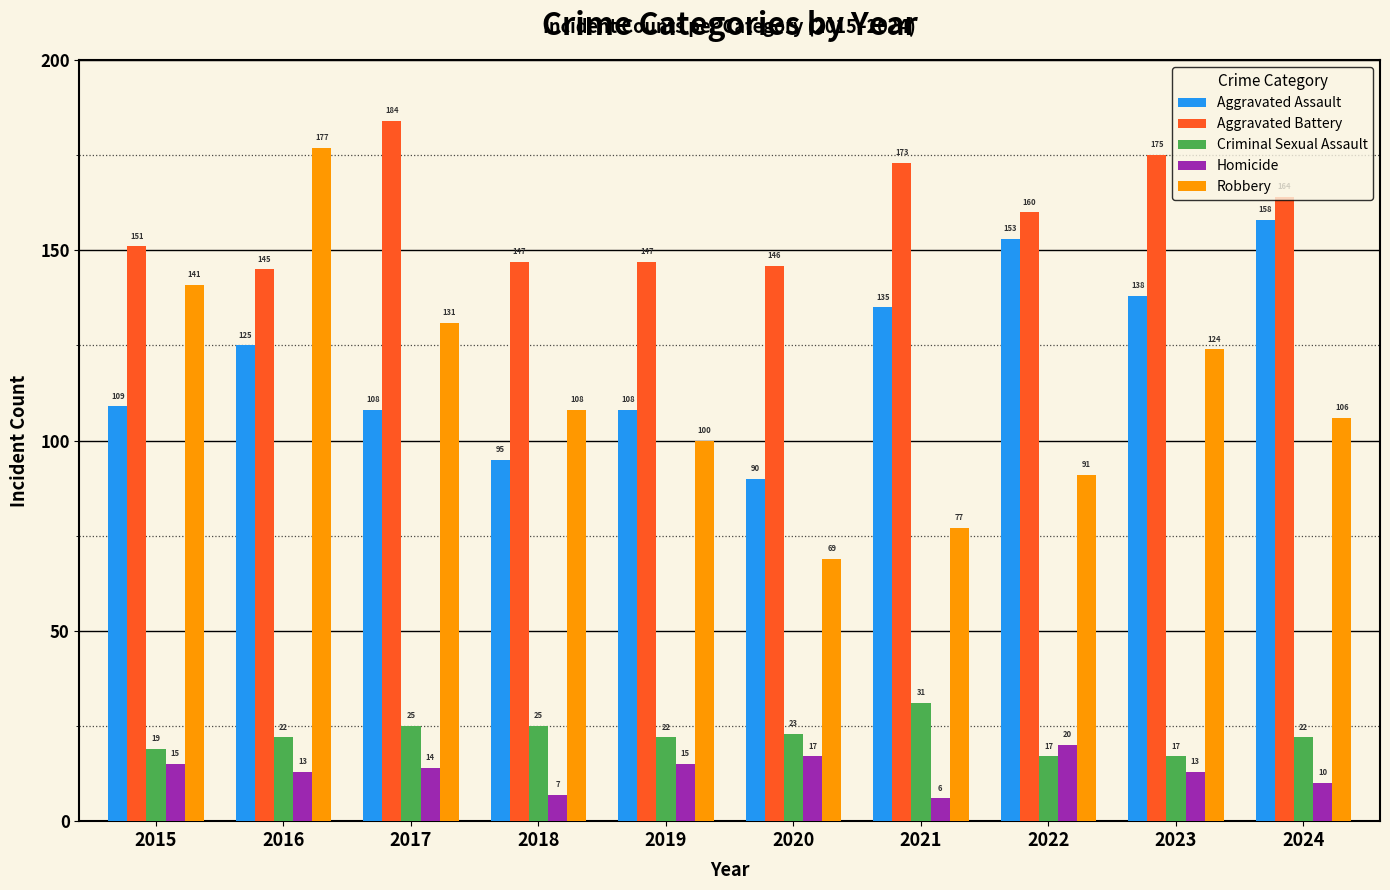

What is the lowest value of the Aggravated Assault series?

90